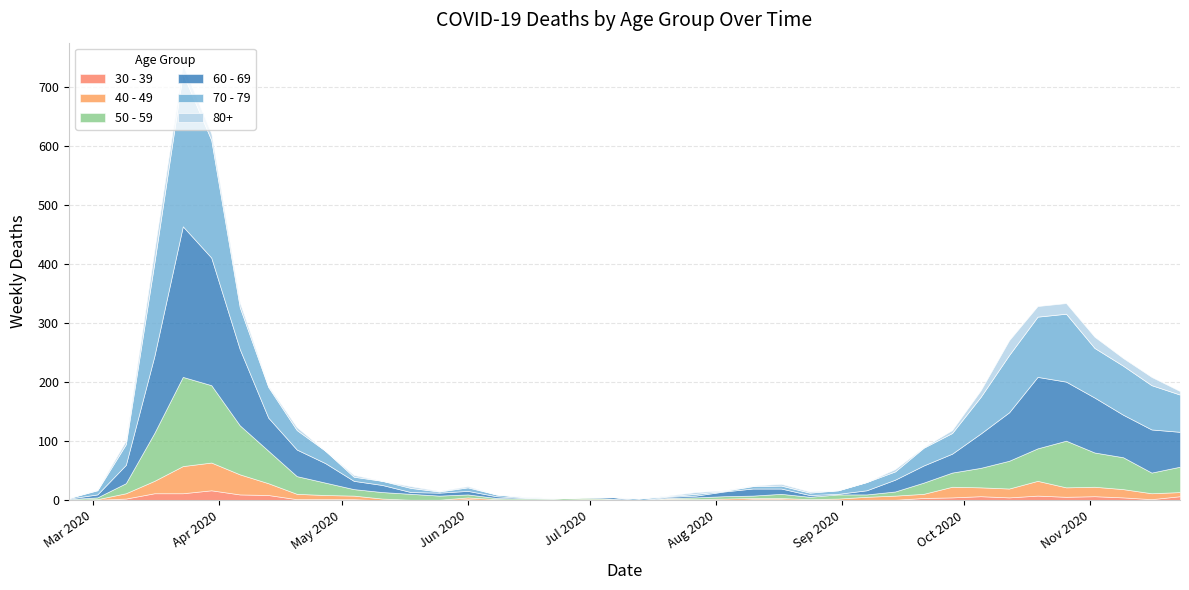

True or false: 50 - 59 and 80+ intersect in this chart.

False